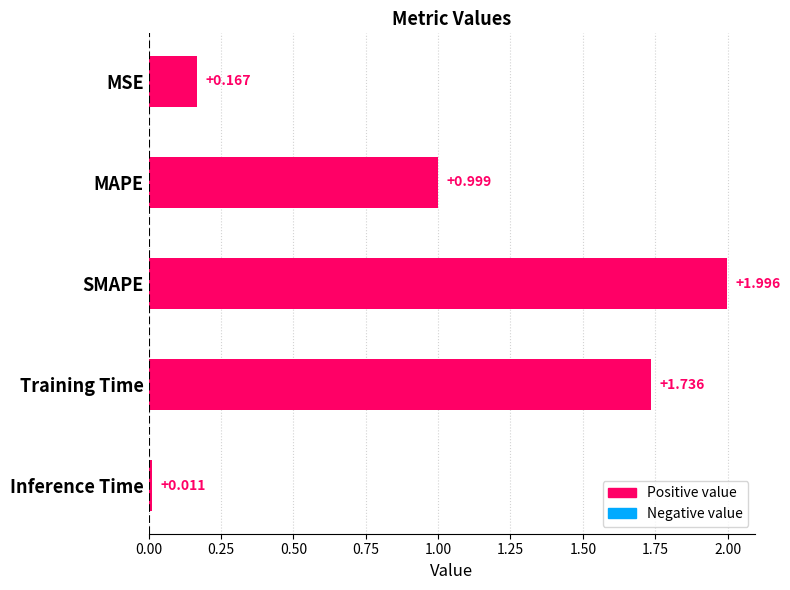

What is the maximum value shown in the chart?

2.0